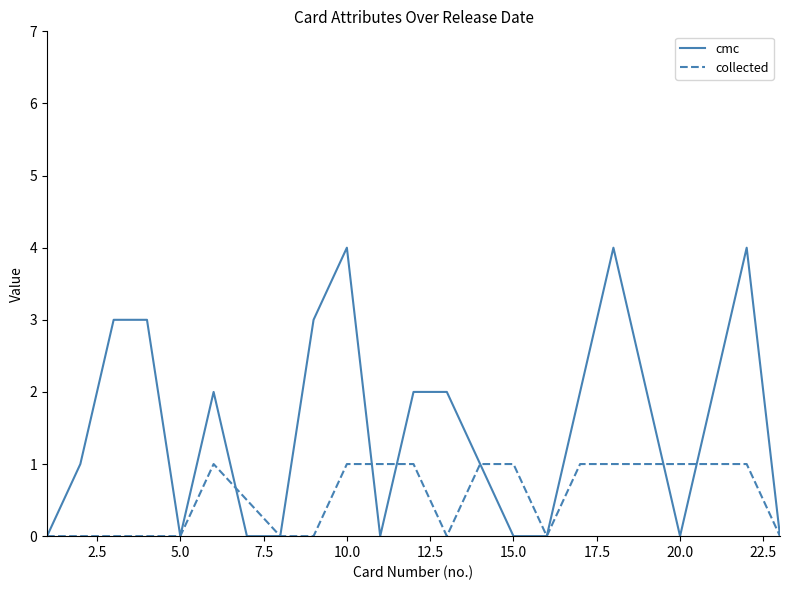

What is the highest value of the collected series?

1.0